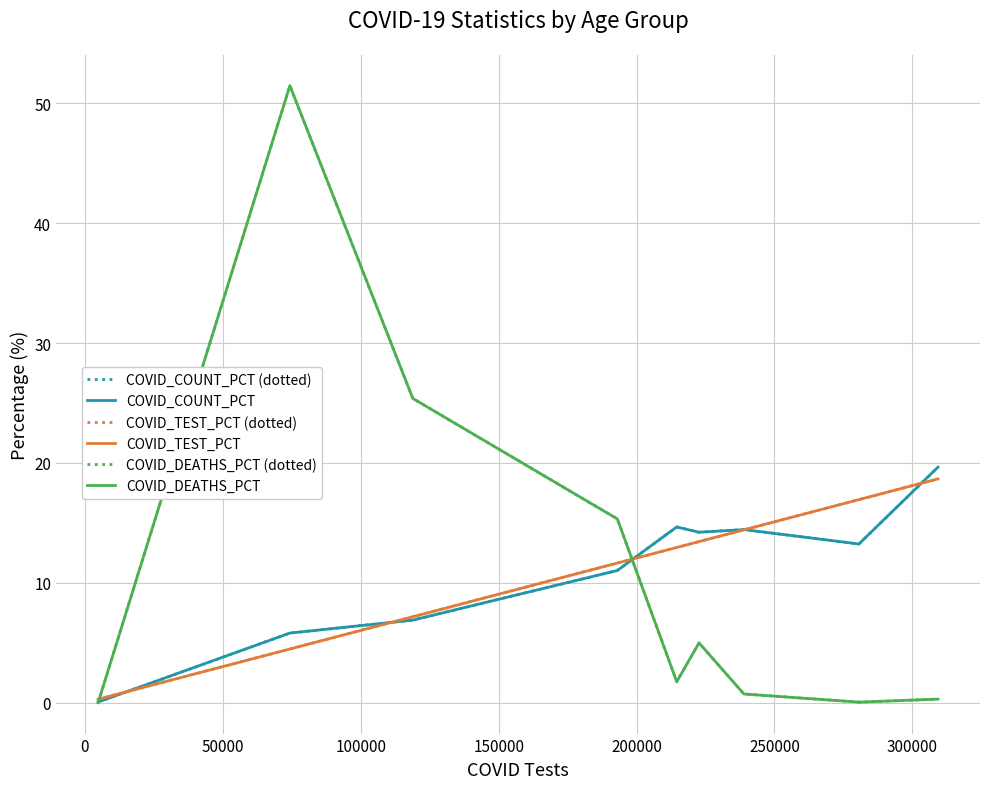

In COVID_COUNT_PCT (dotted), how many points are lower than both neighbors (excluding endpoints)?

2